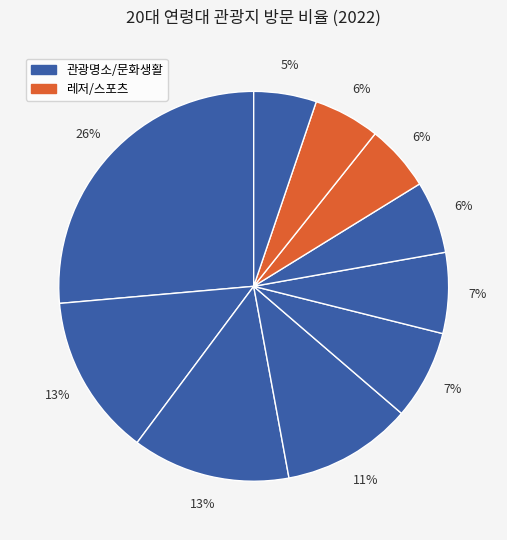

How many segments does this pie chart have?

10